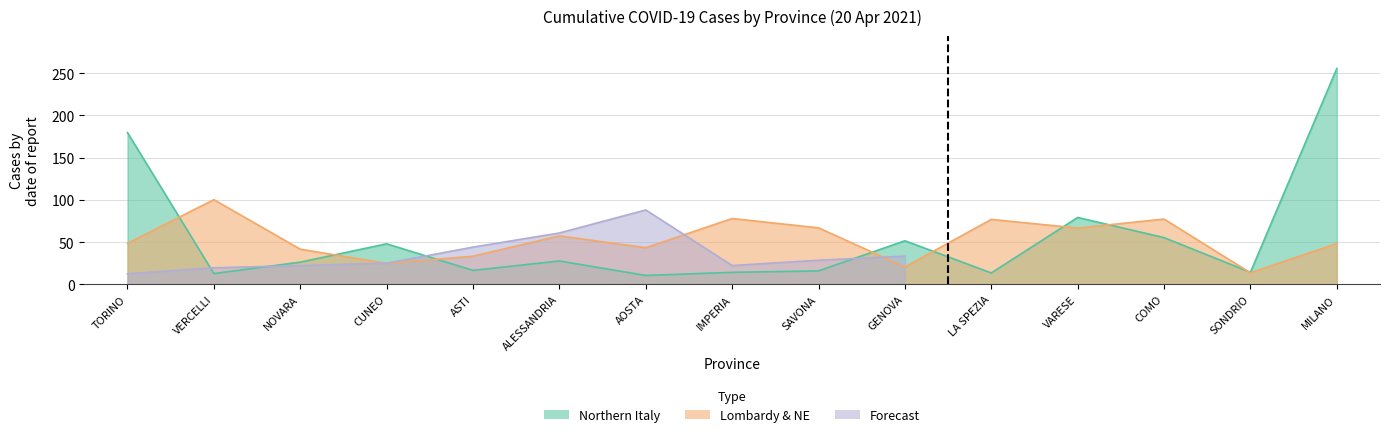

What position from the right is ALESSANDRIA?

10